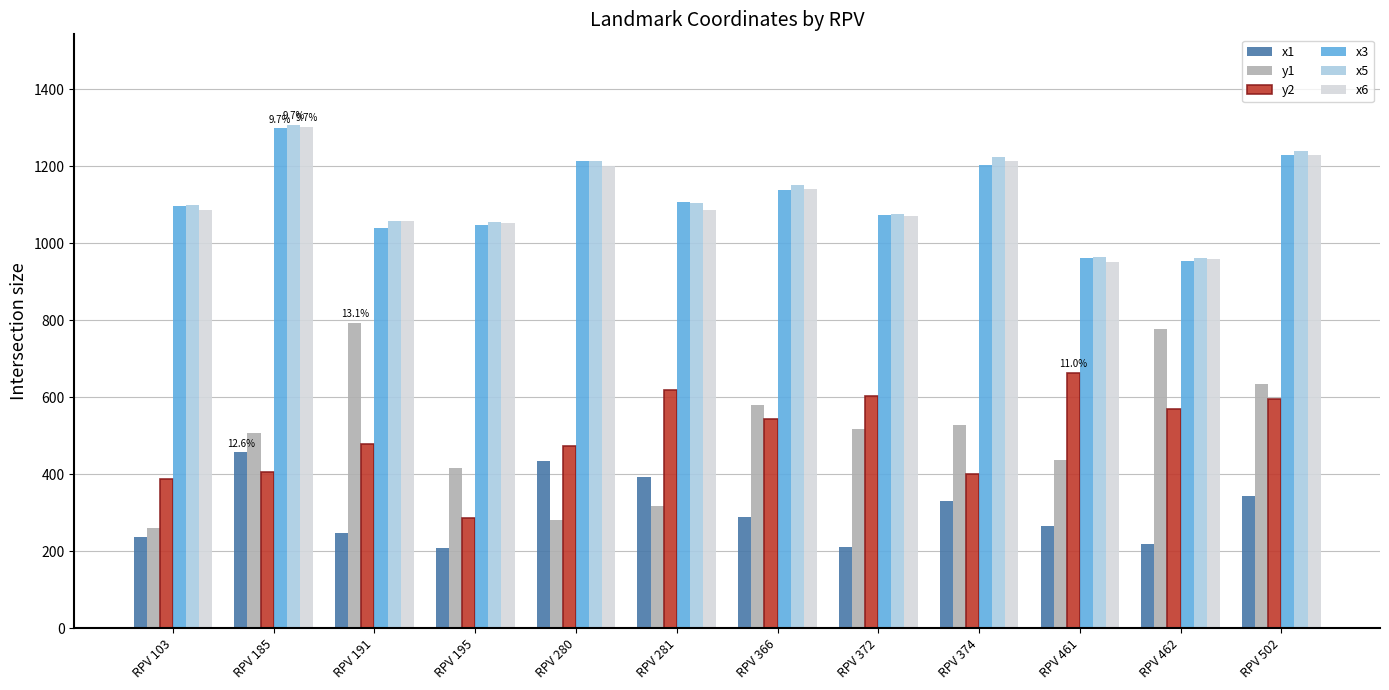

Does the chart contain any negative values?

No